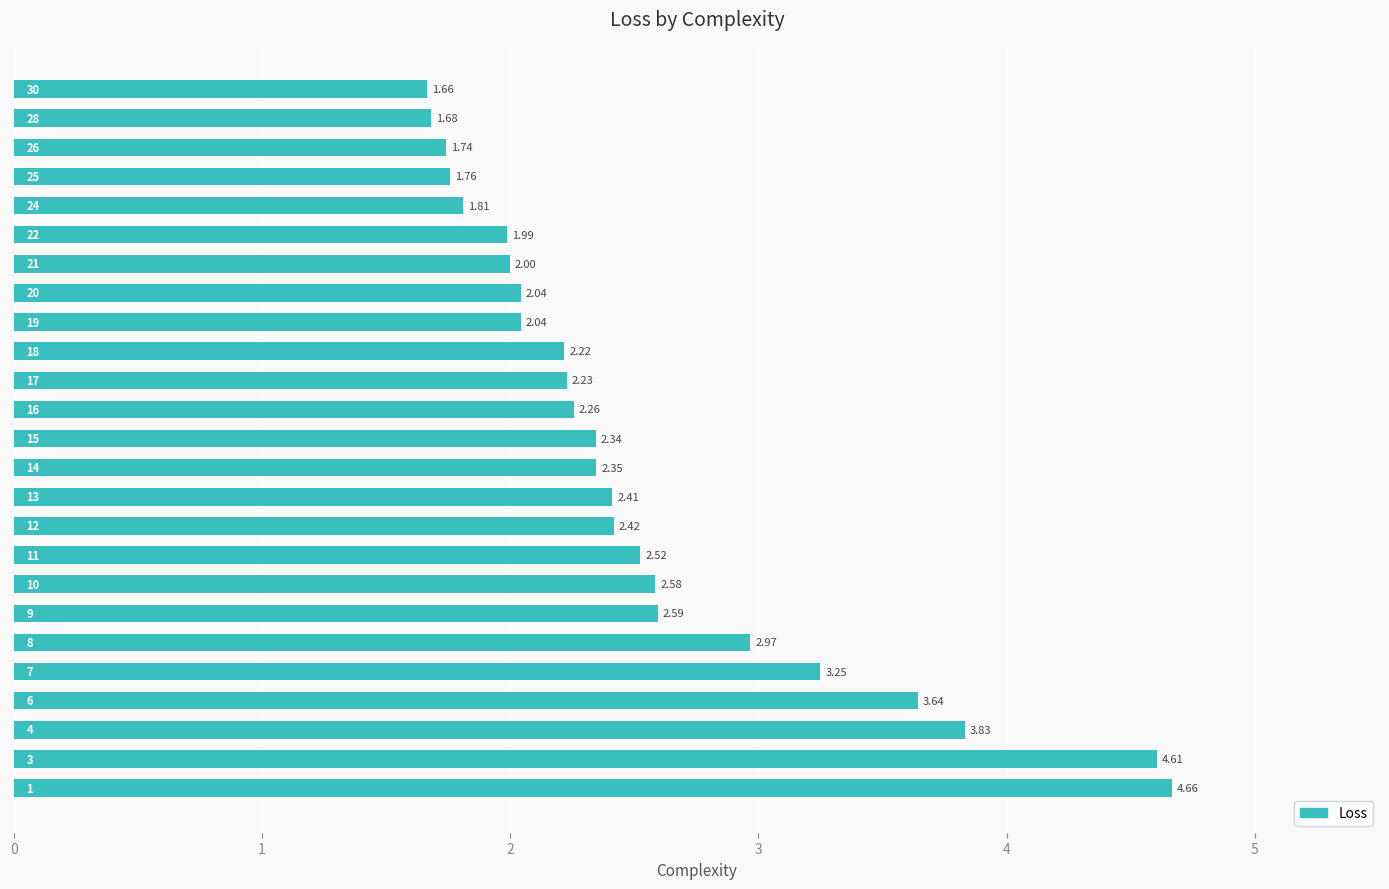

What is the difference between the maximum and minimum values?

3.0